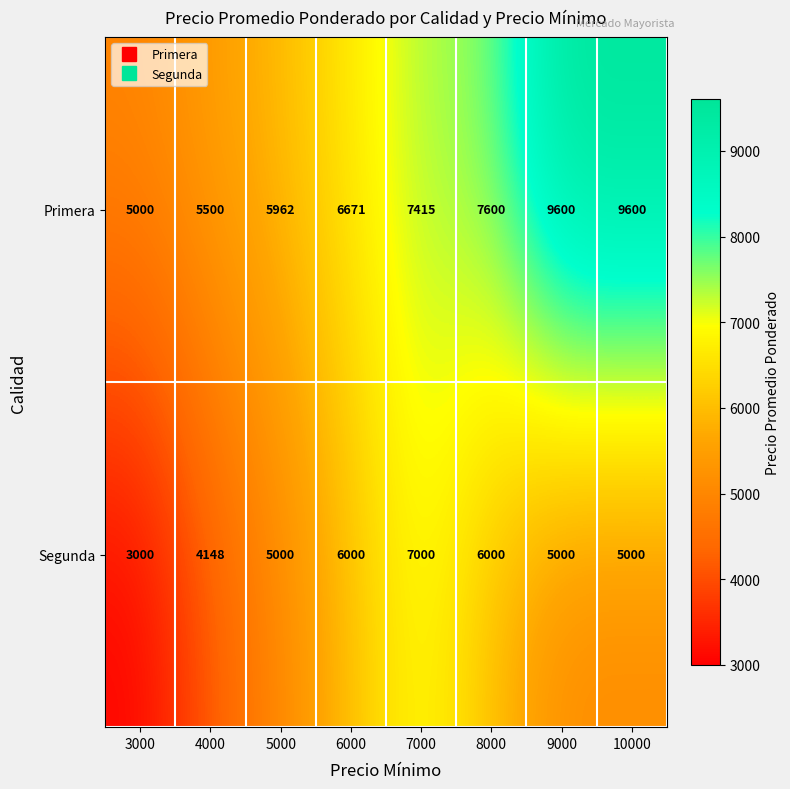

Where is Primera nearest to the value 7300?

7000